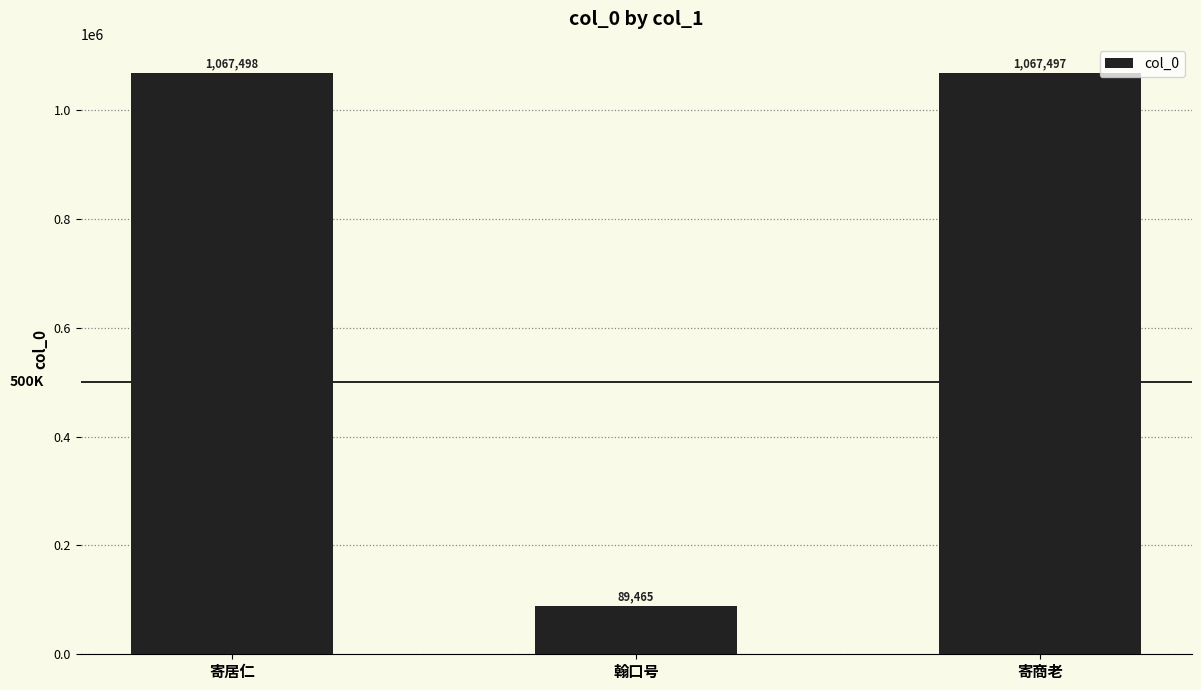

Which category has the highest value across all series?

寄居仁